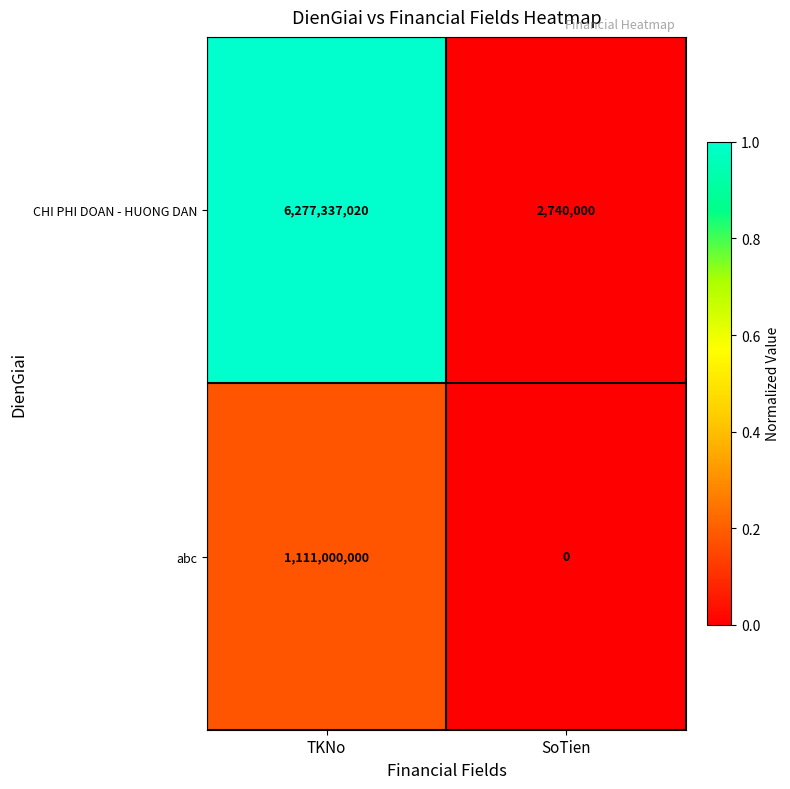

At SoTien, list the series in order from smallest to largest.

abc, CHI PHI DOAN - HUONG DAN